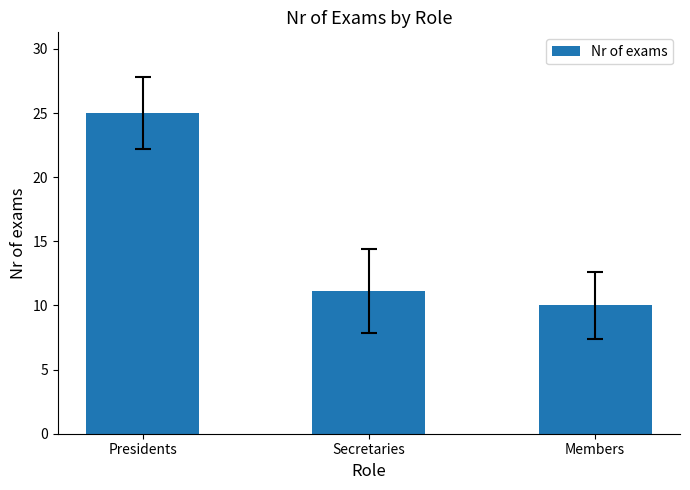

How many data points are less than 11?

1